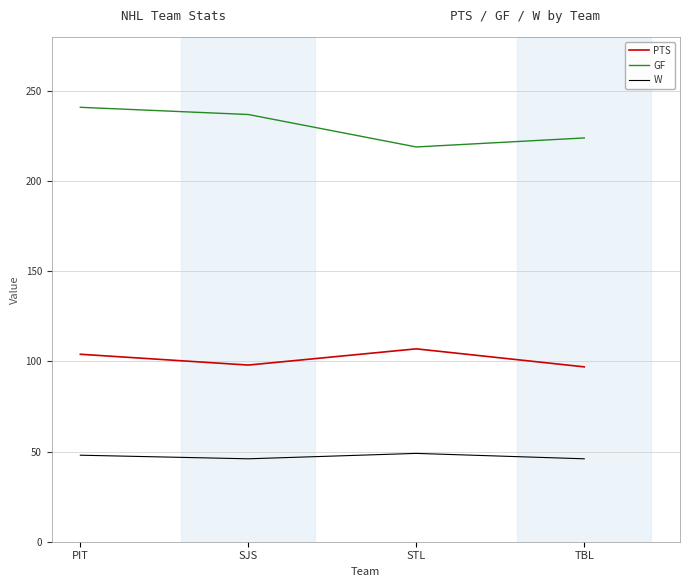

How many distinct data groups are displayed?

3